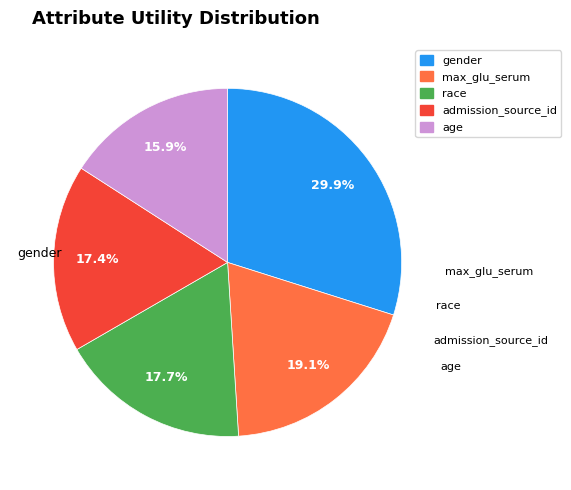

To the nearest percent, what is the average slice percentage?

20%